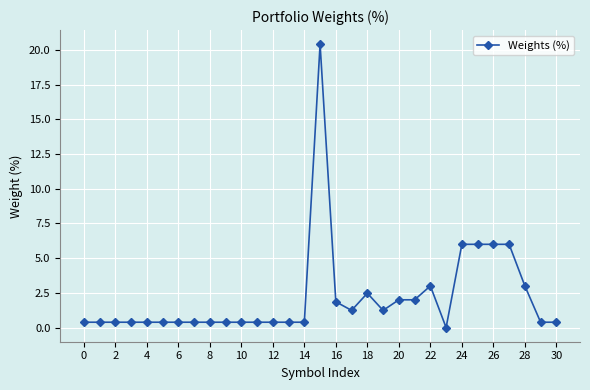

What is the average value?

2.2